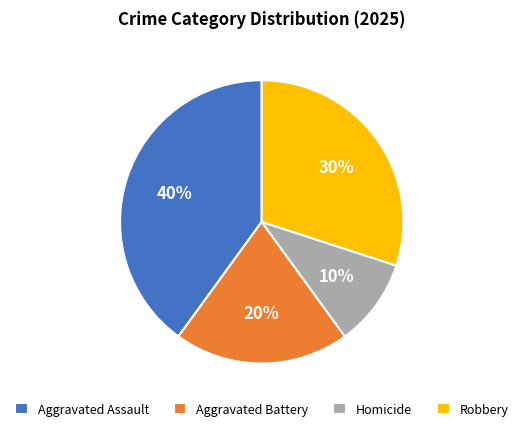

Does Aggravated Battery account for over 50% of the chart?

No